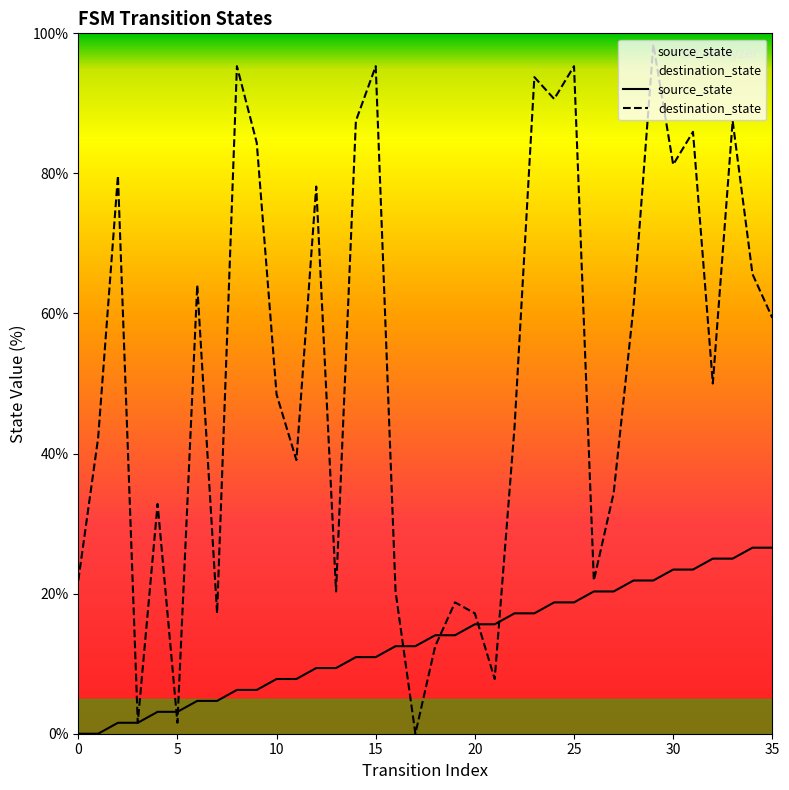

What is the spread (max minus min) of values at 1?

42.2